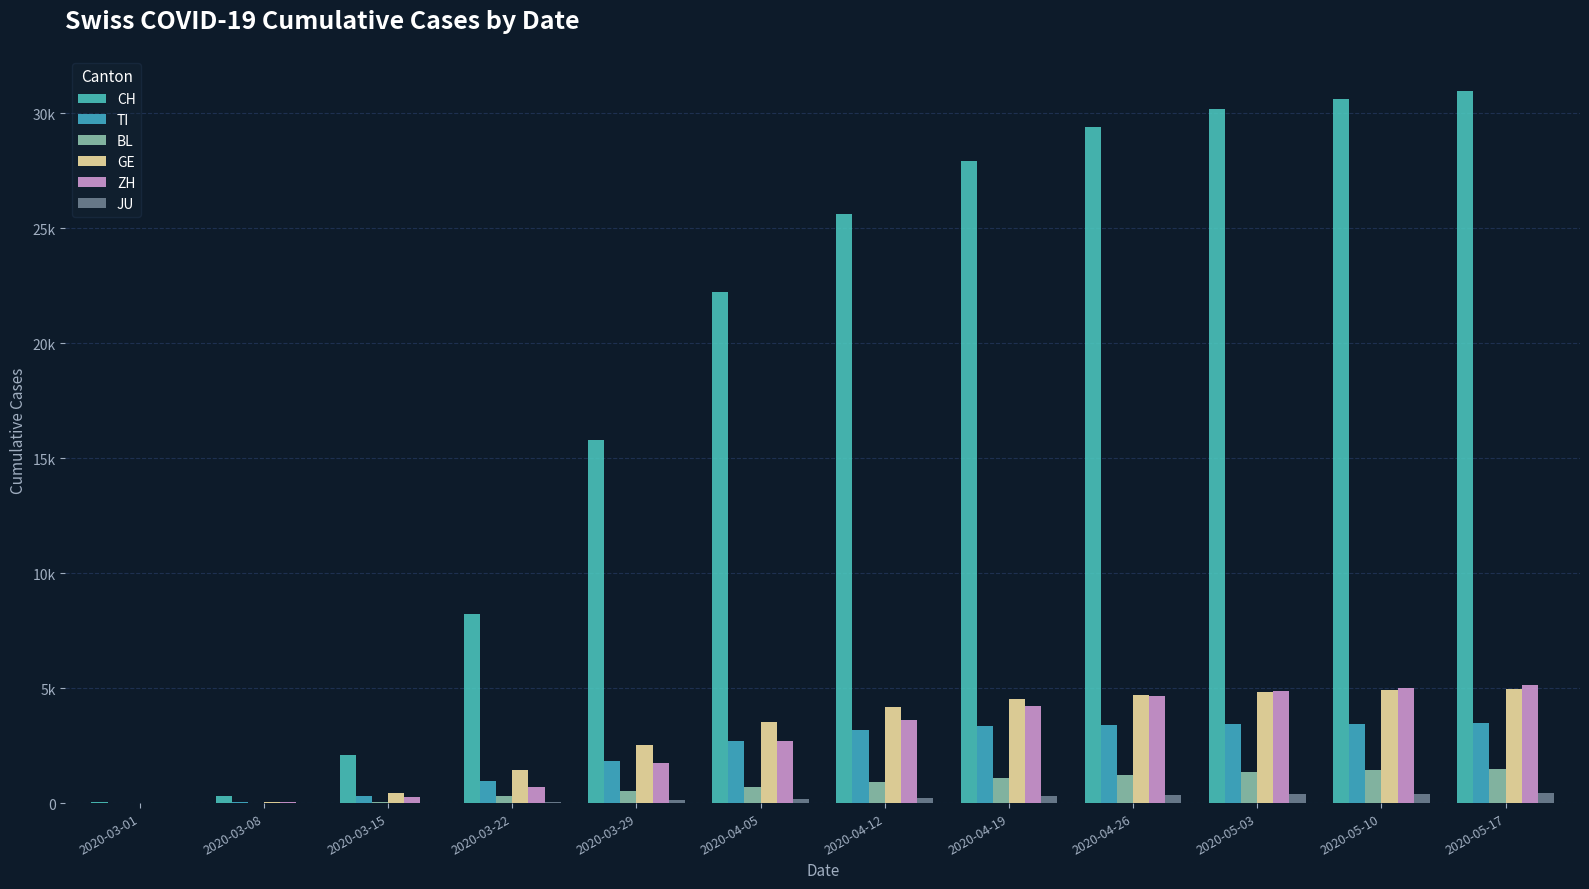

Are the bars horizontal?

No